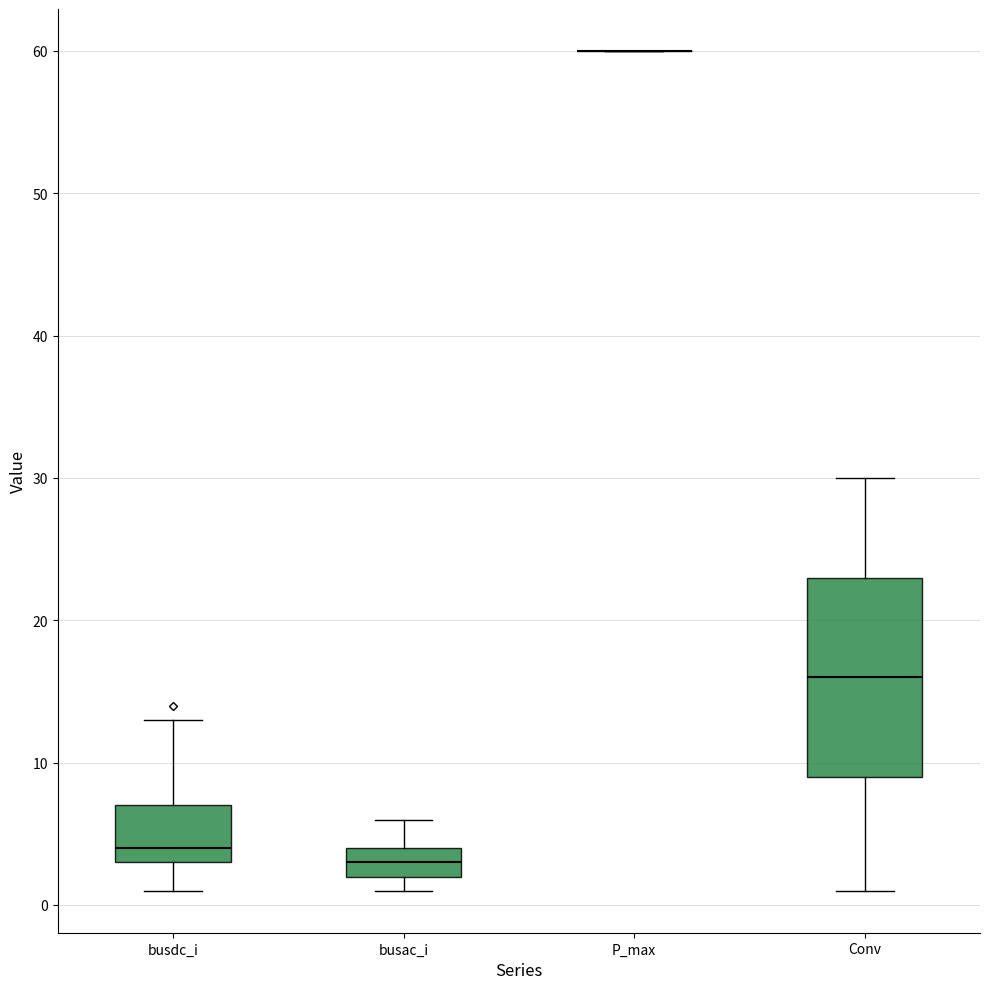

Reading left to right, read every box against the y-axis: the position of its median line, the range the box covers, and the ends of its whiskers. The values are not printed on the chart, so give them approximately, as read against the axis.

busdc_i: median 4, box 3 to 7, whiskers 1 to 13
busac_i: median 3, box 2 to 4, whiskers 1 to 6
P_max: box collapsed to a line at 60, whiskers 60 to 60
Conv: median 16, box 9 to 23, whiskers 1 to 30